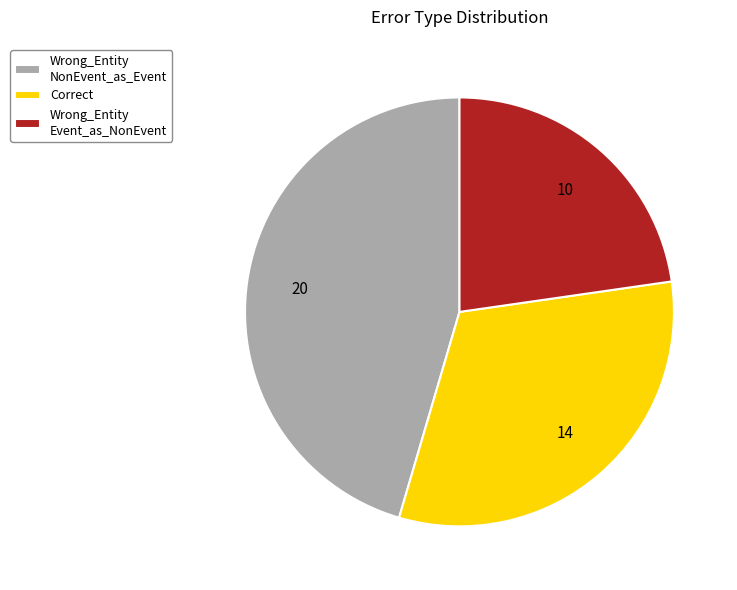

How many segments does this pie chart have?

3